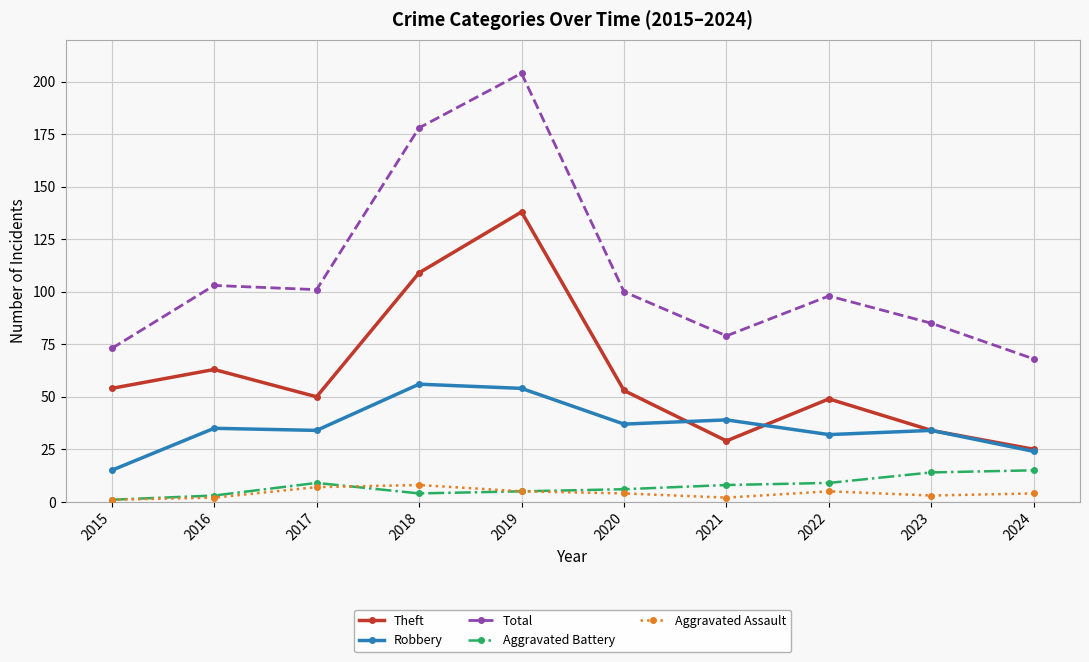

At how many categories does at least one series exceed 151?

2